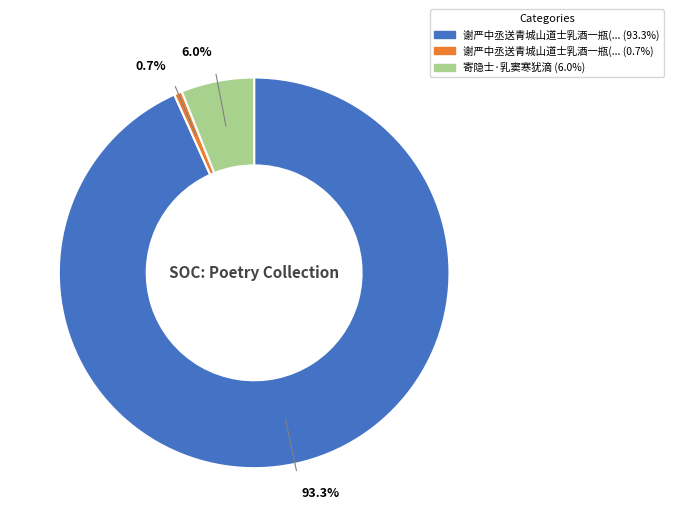

How many slices are in this pie chart?

3